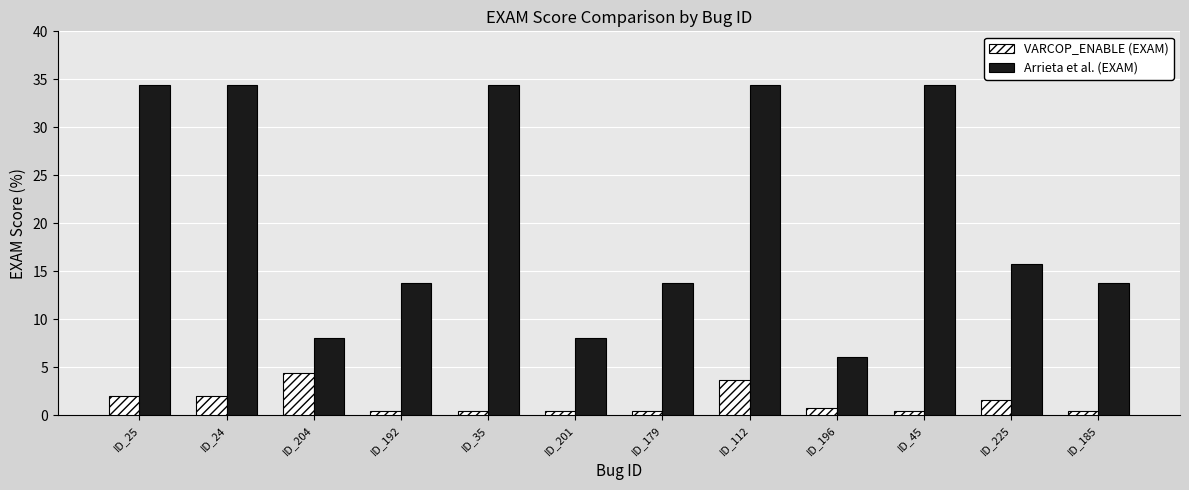

What is the approximate value of Arrieta et al. (EXAM) at ID_24?

34.4